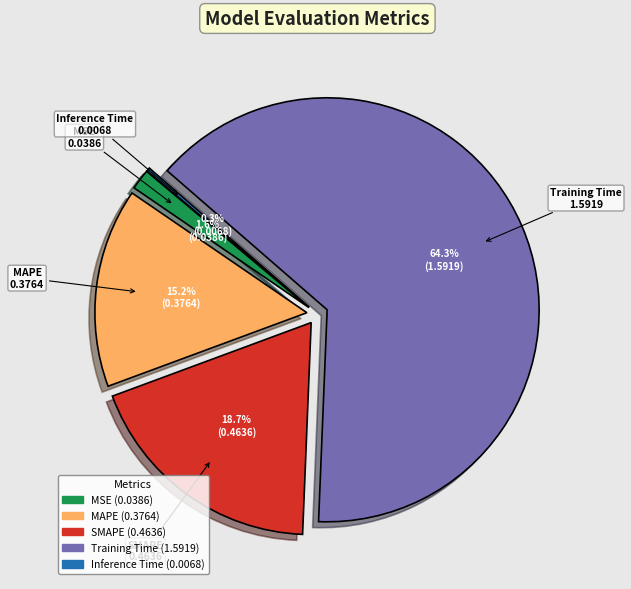

To the nearest percent, what is the difference between the largest and smallest slice percentages?

64%